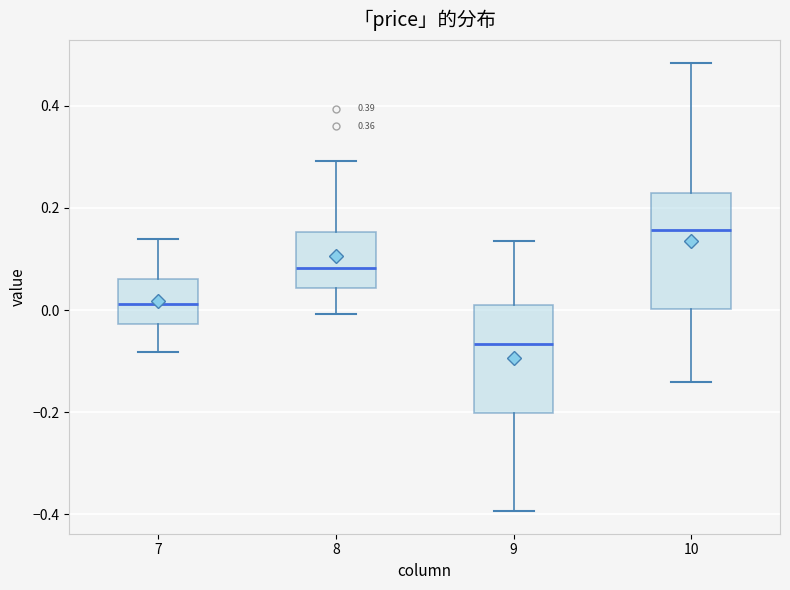

Which box has the lowest median line?

9